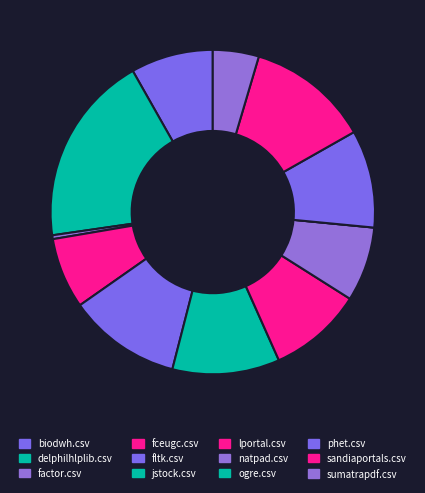

Which category has the biggest portion of the pie?

delphilhlplib.csv